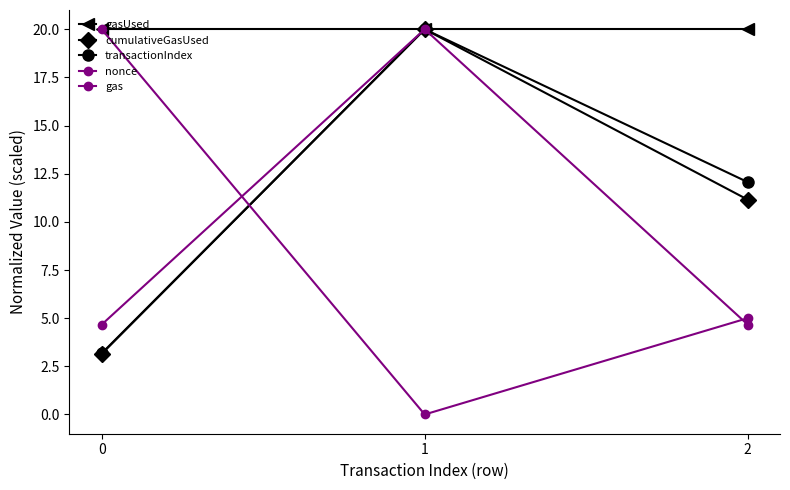

Is this an area chart (filled region under the line)?

No